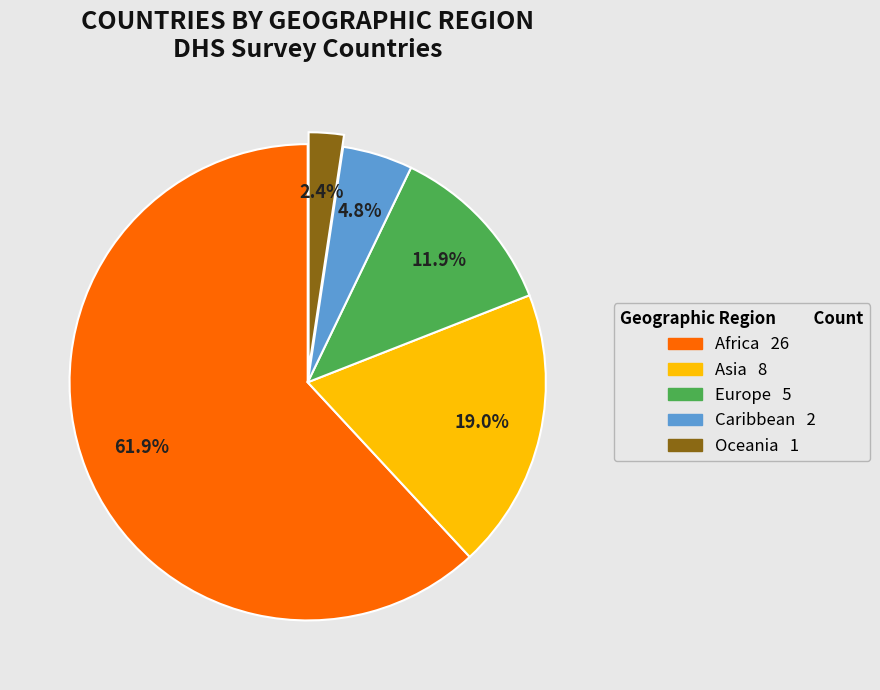

To the nearest percent, what is the difference between the largest and smallest slice percentages?

60%